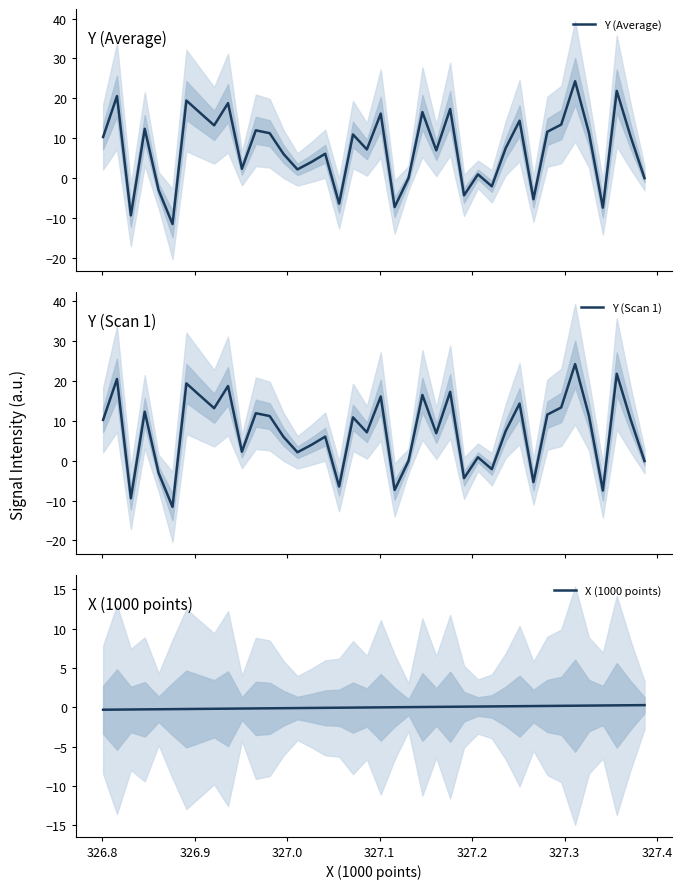

What is the highest value of the Y (Scan 1) series?

24.3